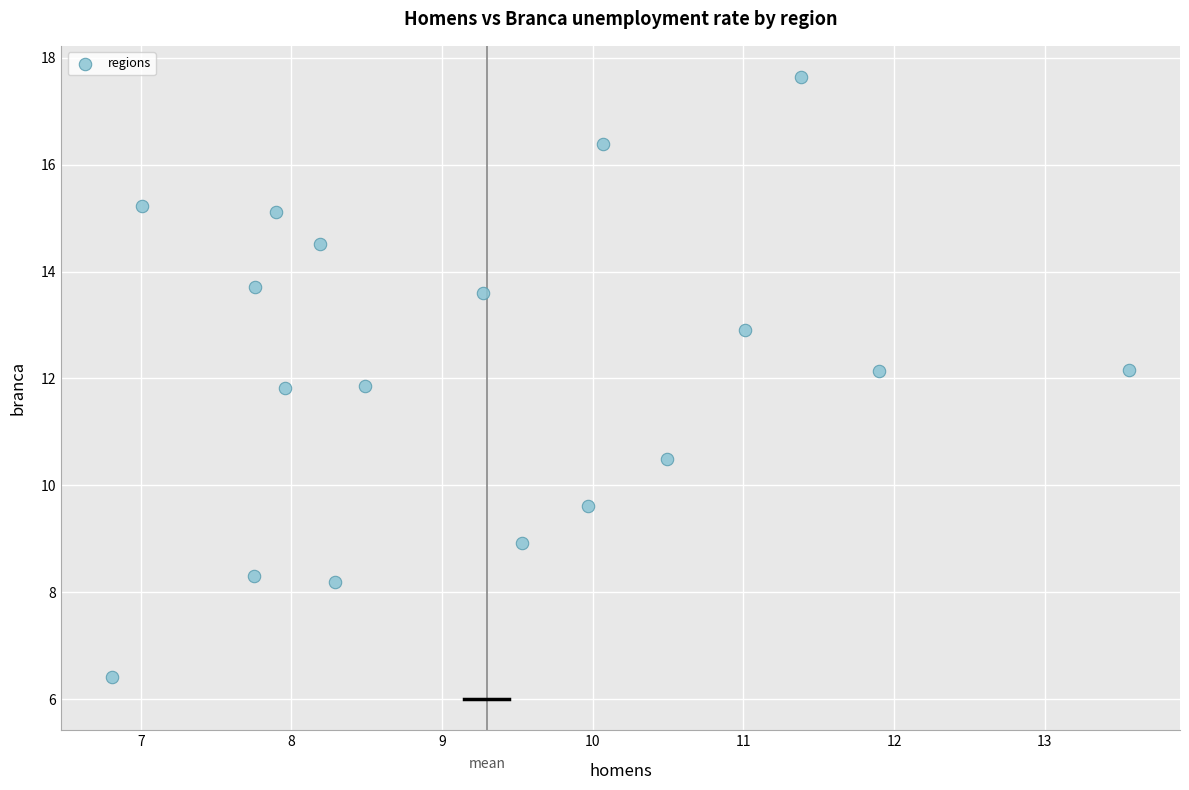

What is the range of X values (max minus min)?

6.8